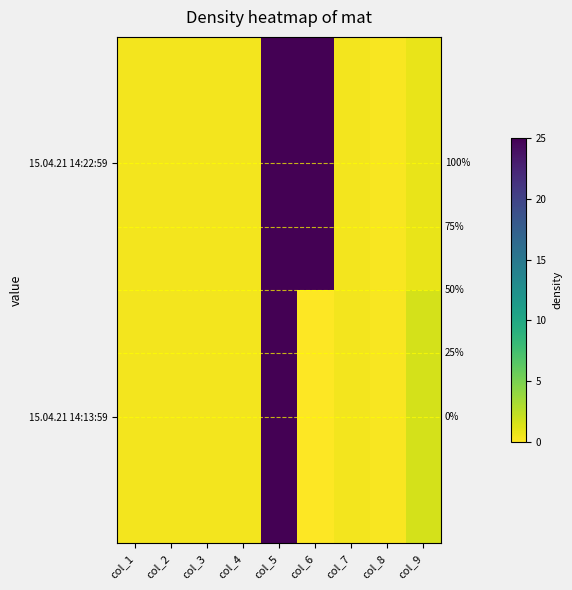

Rank the categories by 15.04.21 14:13:59 value from lowest to highest.

col_6, col_8, col_1, col_2, col_3, col_4, col_7, col_9, col_5